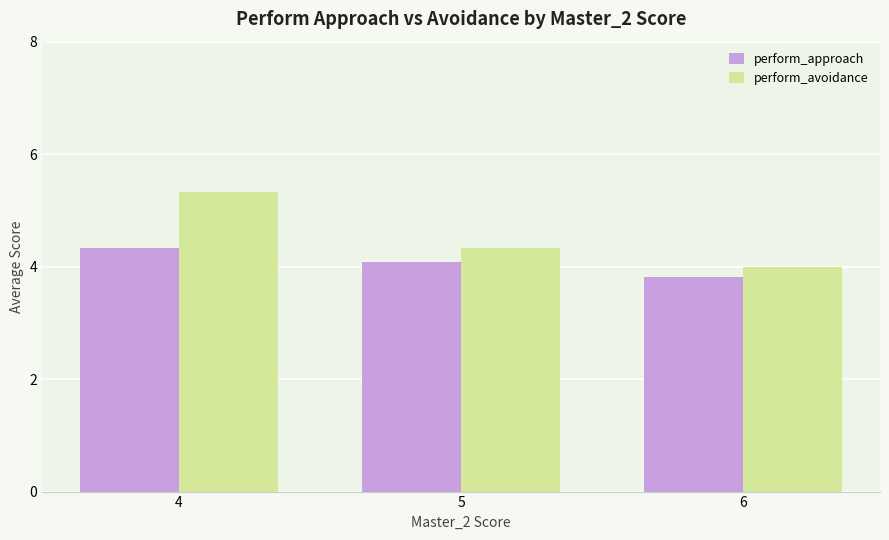

What is the minimum value shown in the chart?

3.8